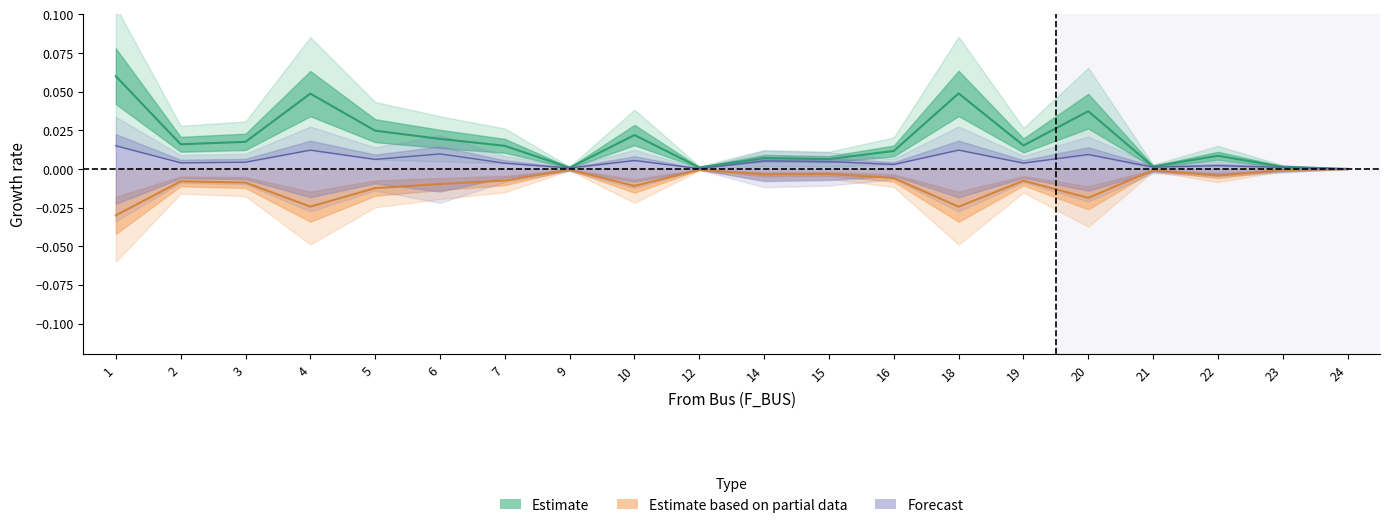

Reading left to right, list all the values displayed in this chart.

BR_R: 1=0.1	2=0.0	3=0.0	4=0.0	5=0.0	6=0.0	7=0.0	9=0.0	10=0.0	12=0.0	14=0.0	15=0.0	16=0.0	18=0.0	19=0.0	20=0.0	21=0.0	22=0.0	23=0.0	24=0.0
BR_X: 1=-0.0	2=-0.0	3=-0.0	4=-0.0	5=-0.0	6=-0.0	7=-0.0	9=-0.0	10=-0.0	12=-0.0	14=-0.0	15=-0.0	16=-0.0	18=-0.0	19=-0.0	20=-0.0	21=-0.0	22=-0.0	23=-0.0	24=-0.0
BR_B_scaled: 1=0.0	2=0.0	3=0.0	4=0.0	5=0.0	6=0.0	7=0.0	9=0.0	10=0.0	12=0.0	14=0.0	15=0.0	16=0.0	18=0.0	19=0.0	20=0.0	21=0.0	22=0.0	23=0.0	24=0.0